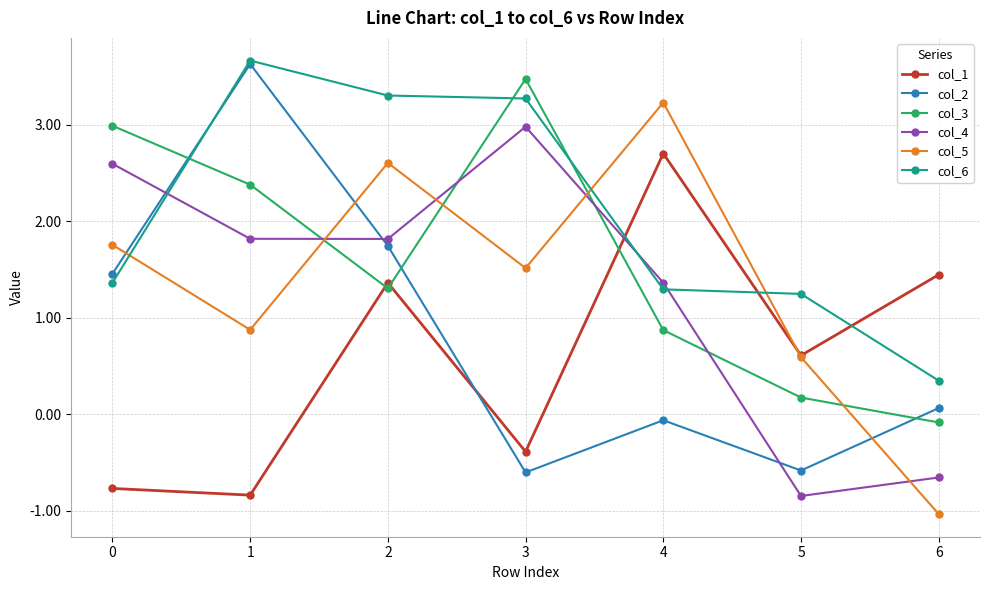

The value of col_5 at 1 is 1.4. True or false?

False